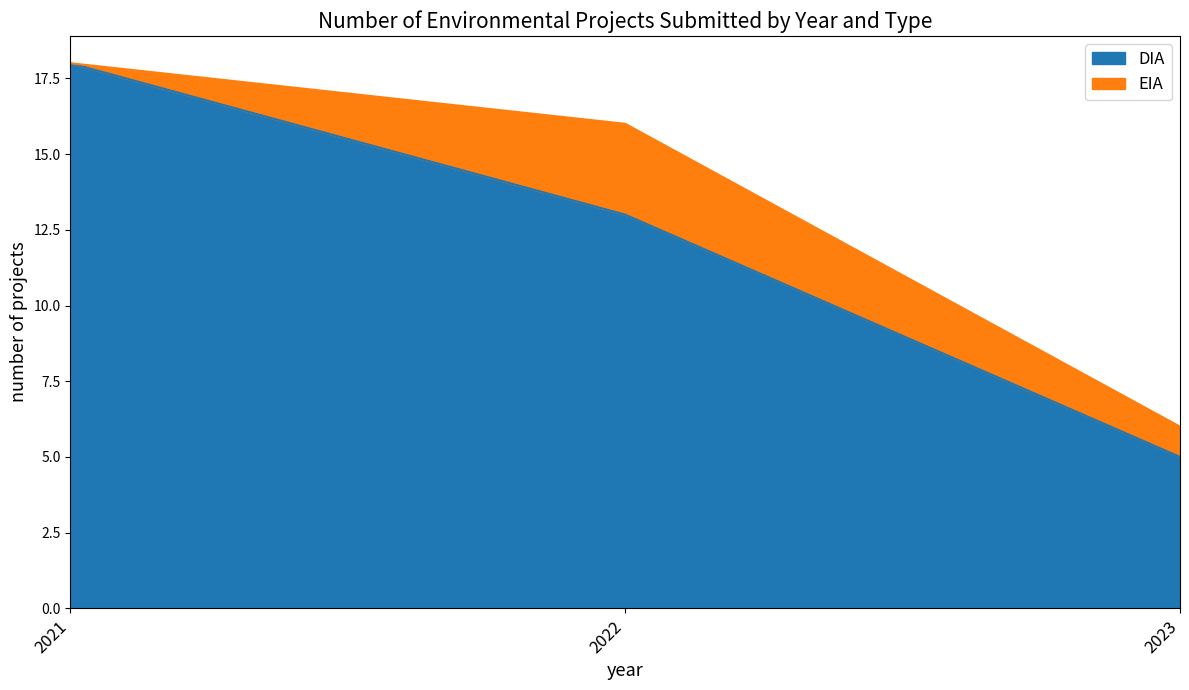

Which has a higher value, 2023 or 2022?

2022